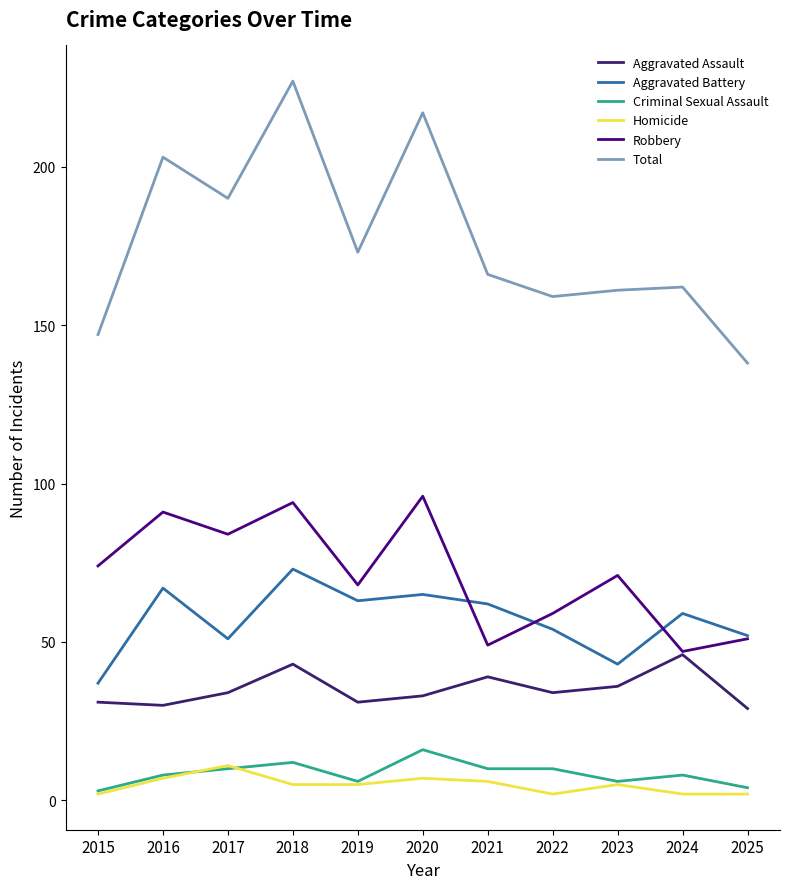

How many series are shown in this chart?

6